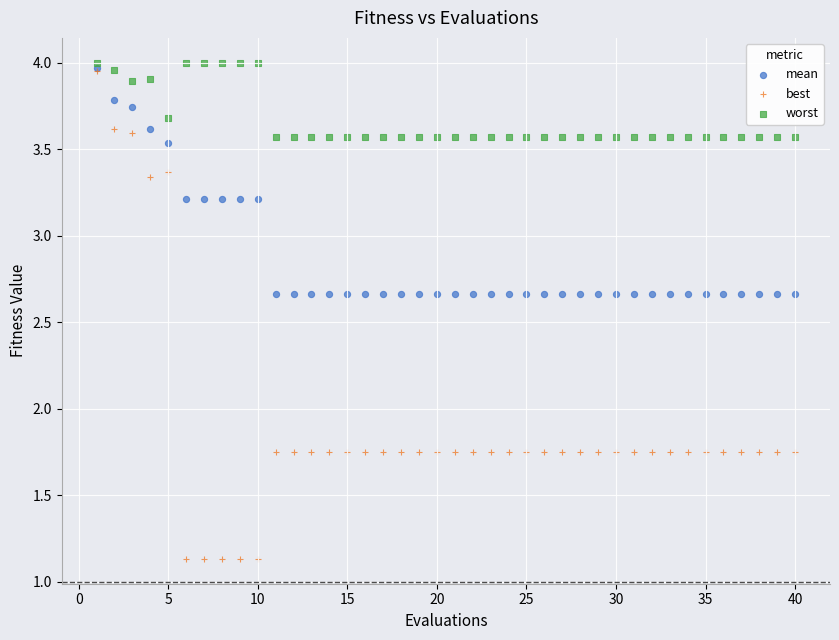

Which series reaches the minimum Y coordinate?

best